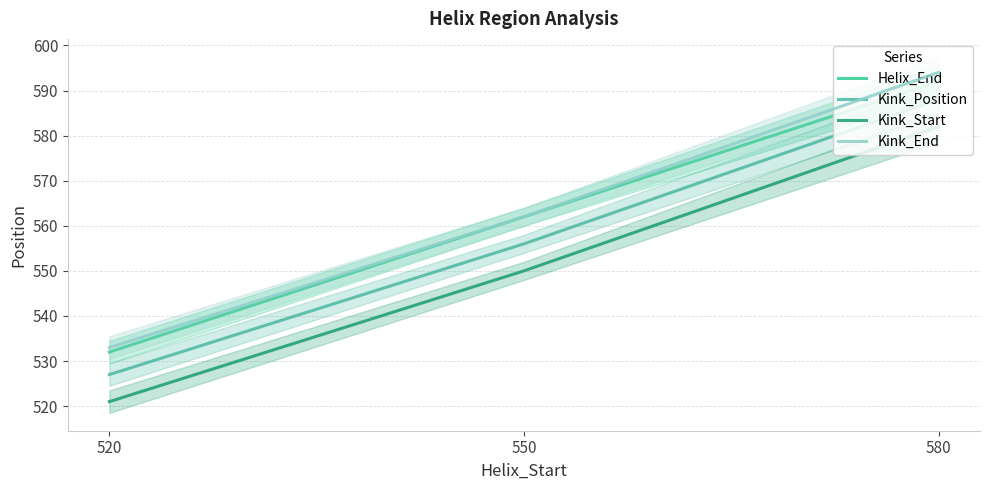

List the labels in order of Helix_End value, smallest first.

520, 550, 580